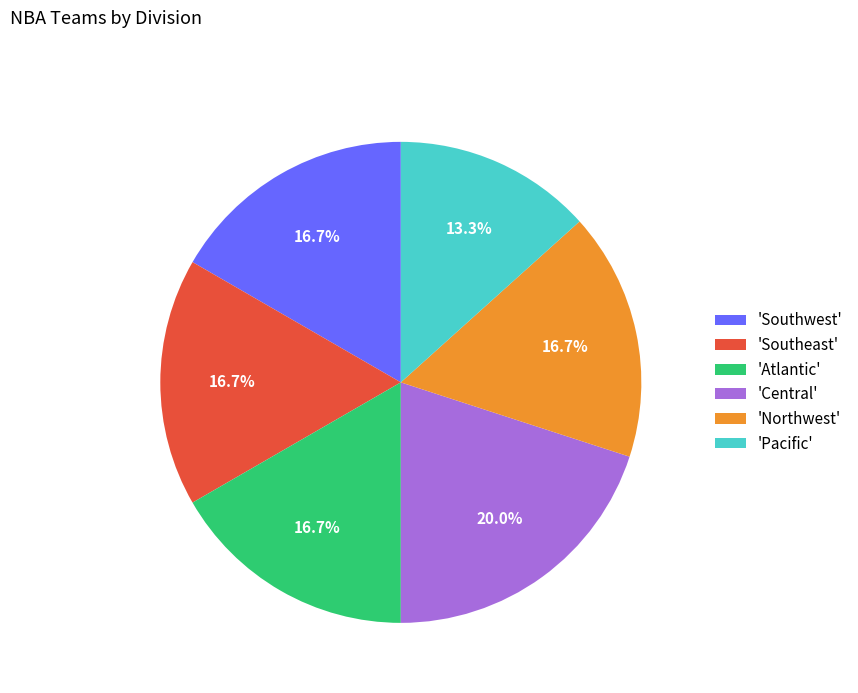

What portion of the pie excludes 'Pacific'?

86.7%